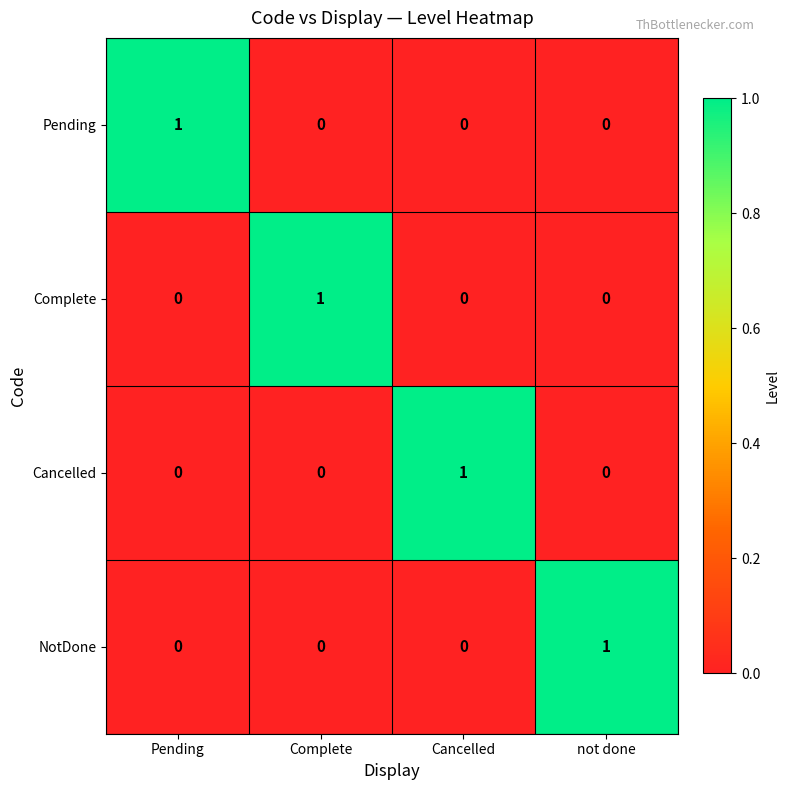

How many Pending values are between 0 and 1?

4